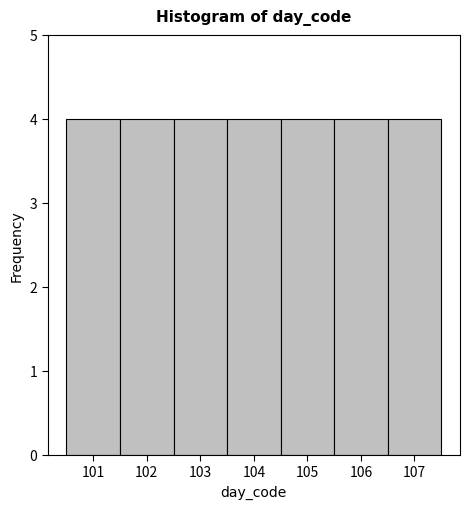

Reading left to right, transcribe this chart: for each bar, give the range it covers on the x-axis and its height. The values are not printed on the chart, so give them approximately, as read against the axis.

100.5 to 101.5: 4
101.5 to 102.5: 4
102.5 to 103.5: 4
103.5 to 104.5: 4
104.5 to 105.5: 4
105.5 to 106.5: 4
106.5 to 107.5: 4